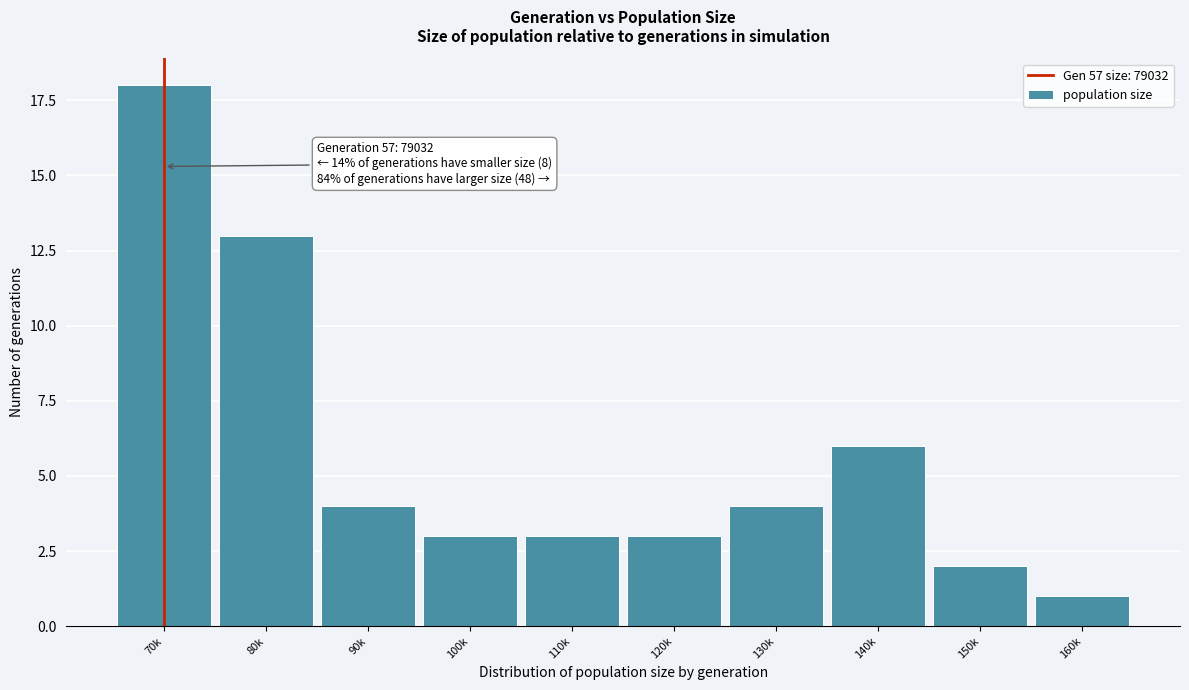

Reading right to left, what are all the values shown in this chart?

1	2	6	4	3	3	3	4	13	18